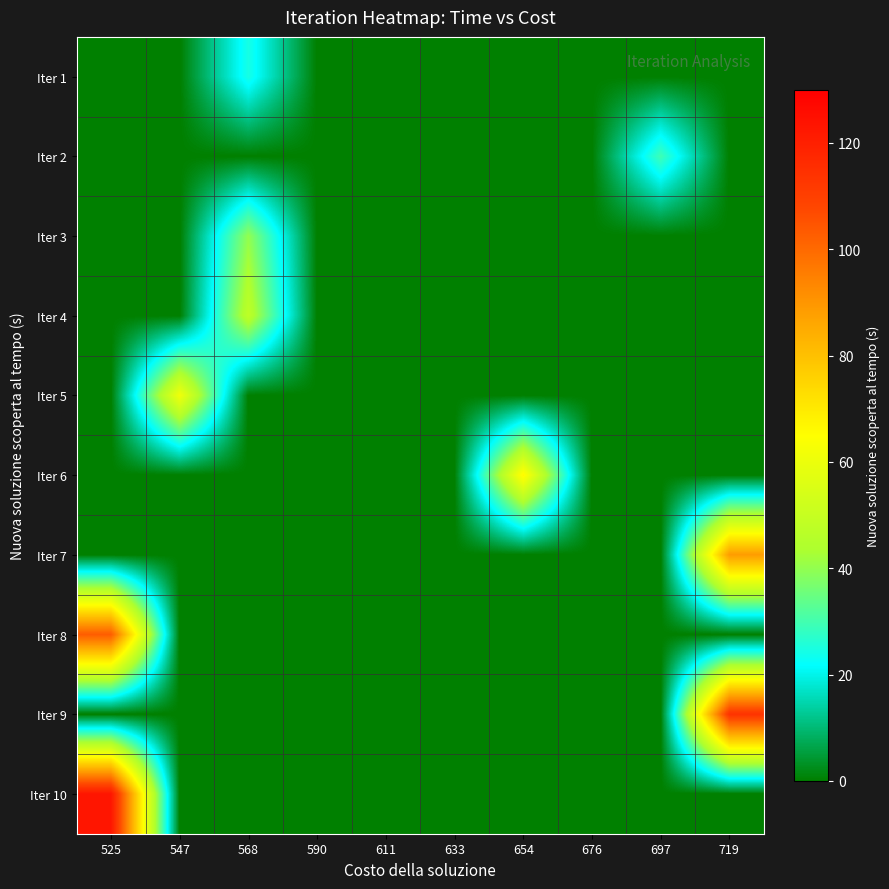

Reading right to left, list all the values displayed in this chart.

Iter 1: 719=0.0	697=0.0	676=0.0	654=0.0	633=0.0	611=0.0	590=0.0	568=24.6	547=0.0	525=0.0
Iter 2: 719=0.0	697=29.5	676=0.0	654=0.0	633=0.0	611=0.0	590=0.0	568=0.0	547=0.0	525=0.0
Iter 3: 719=0.0	697=0.0	676=0.0	654=0.0	633=0.0	611=0.0	590=0.0	568=40.1	547=0.0	525=0.0
Iter 4: 719=0.0	697=0.0	676=0.0	654=0.0	633=0.0	611=0.0	590=0.0	568=47.7	547=0.0	525=0.0
Iter 5: 719=0.0	697=0.0	676=0.0	654=0.0	633=0.0	611=0.0	590=0.0	568=0.0	547=61.3	525=0.0
Iter 6: 719=0.0	697=0.0	676=0.0	654=66.5	633=0.0	611=0.0	590=0.0	568=0.0	547=0.0	525=0.0
Iter 7: 719=88.5	697=0.0	676=0.0	654=0.0	633=0.0	611=0.0	590=0.0	568=0.0	547=0.0	525=0.0
Iter 8: 719=0.0	697=0.0	676=0.0	654=0.0	633=0.0	611=0.0	590=0.0	568=0.0	547=0.0	525=103.0
Iter 9: 719=113.8	697=0.0	676=0.0	654=0.0	633=0.0	611=0.0	590=0.0	568=0.0	547=0.0	525=0.0
Iter 10: 719=0.0	697=0.0	676=0.0	654=0.0	633=0.0	611=0.0	590=0.0	568=0.0	547=0.0	525=123.0